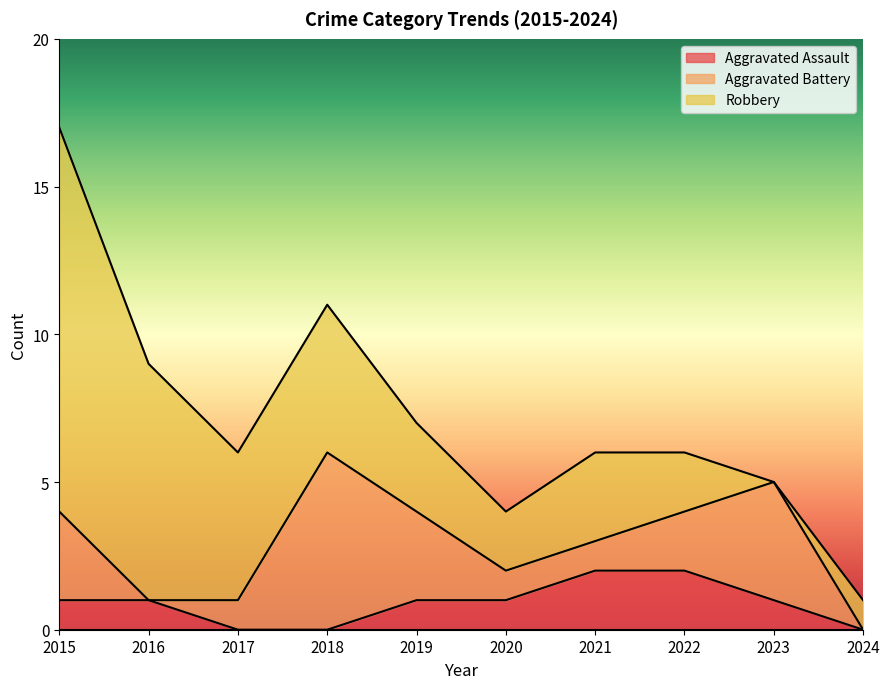

Reading left to right, extract all data points from this chart.

Aggravated Assault: 1	1	0	0	1	1	2	2	1	0
Aggravated Battery: 3	0	1	6	3	1	1	2	4	0
Robbery: 13	8	5	5	3	2	3	2	0	1